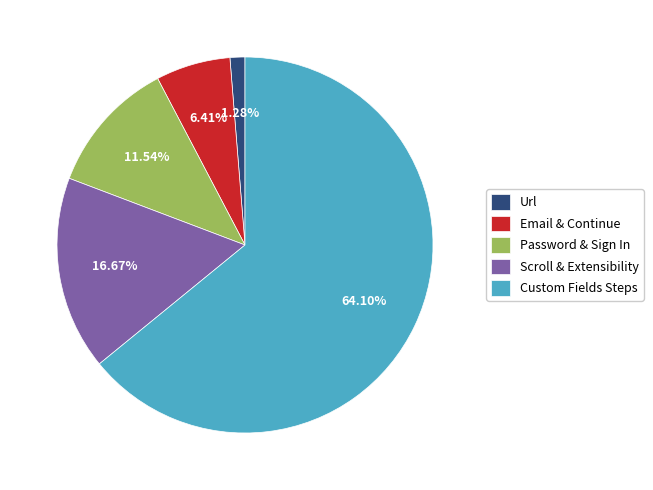

Which slice is the smallest?

Url